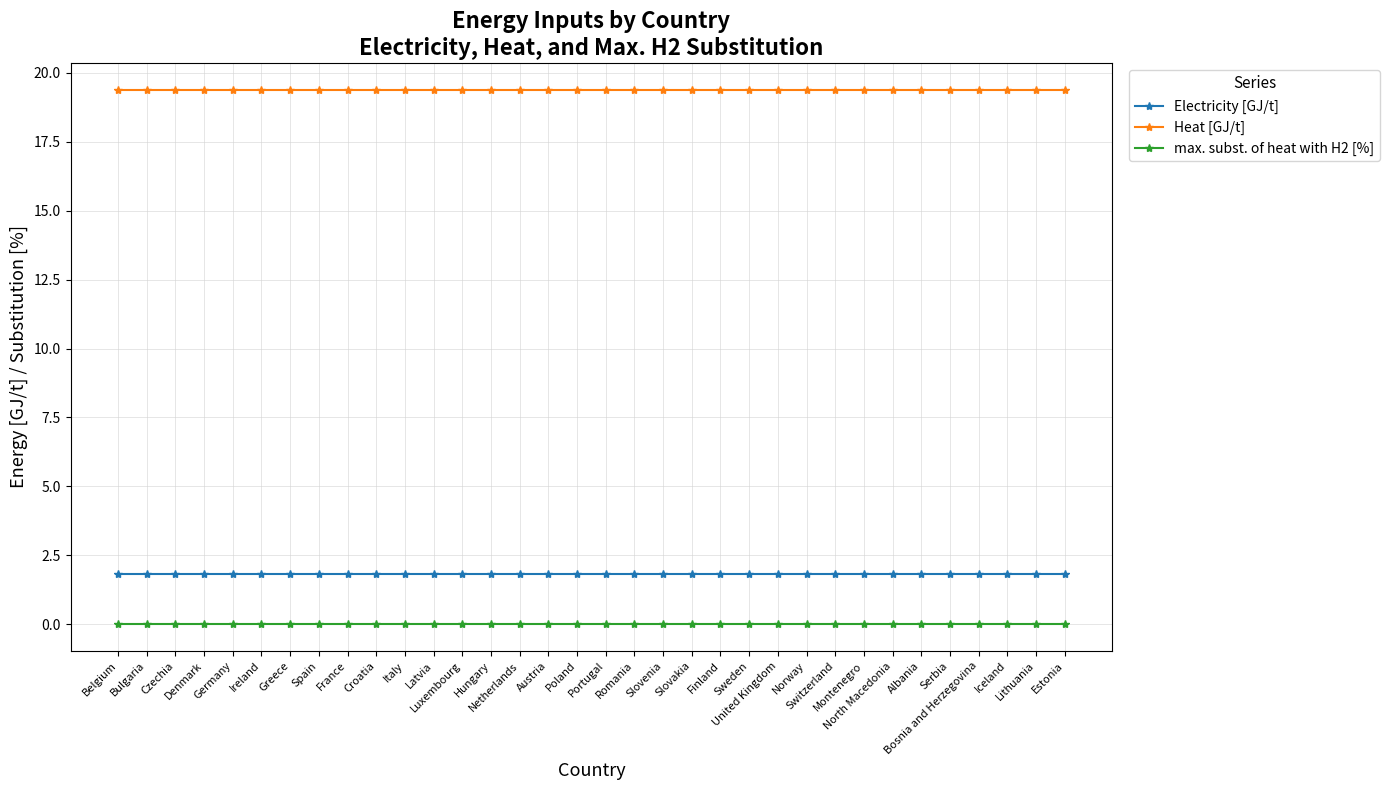

What is the label of the 34th point from the right?

Belgium